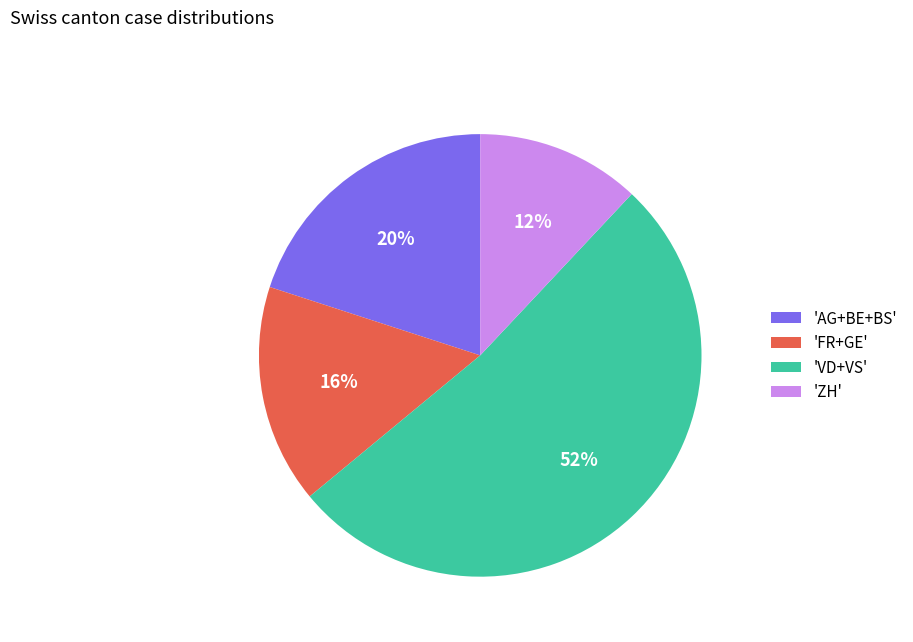

True or false: 'ZH' accounts for 12% of the total.

True